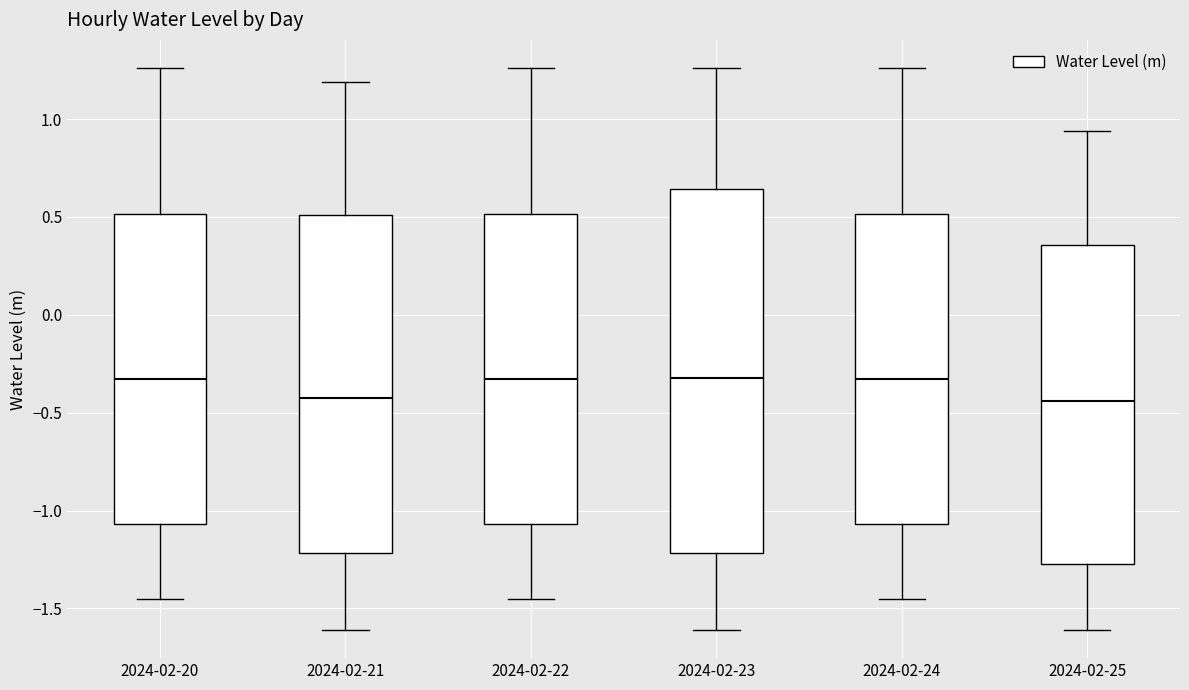

Reading left to right, read every box against the y-axis: the position of its median line, the range the box covers, and the ends of its whiskers. The values are not printed on the chart, so give them approximately, as read against the axis.

2024-02-20: median -0.35, box -1.05 to 0.50, whiskers -1.45 to 1.25
2024-02-21: median -0.45, box -1.20 to 0.50, whiskers -1.60 to 1.20
2024-02-22: median -0.35, box -1.05 to 0.50, whiskers -1.45 to 1.25
2024-02-23: median -0.30, box -1.20 to 0.65, whiskers -1.60 to 1.25
2024-02-24: median -0.35, box -1.05 to 0.50, whiskers -1.45 to 1.25
2024-02-25: median -0.45, box -1.25 to 0.35, whiskers -1.60 to 0.95